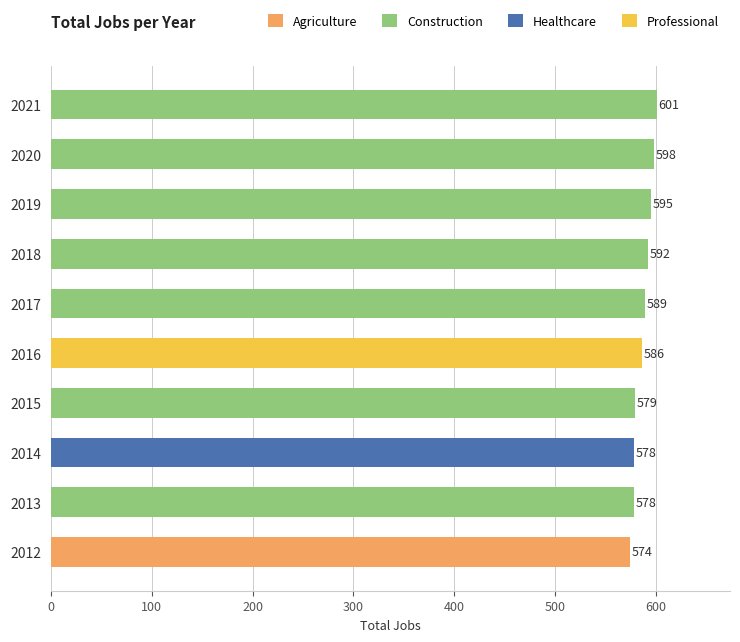

What is the difference between the values at 2021 and 2016?

15